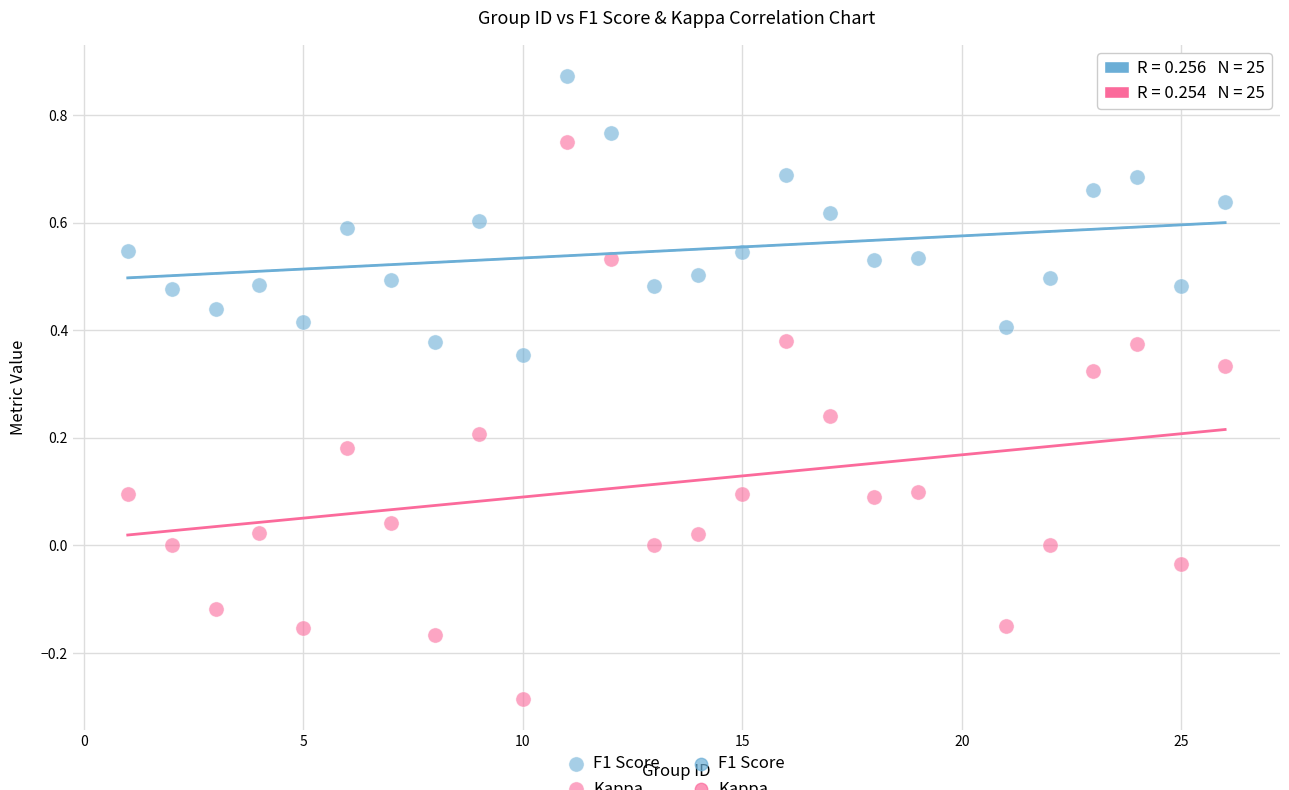

Across all data points, what is the range of Y values (max minus min)?

1.2